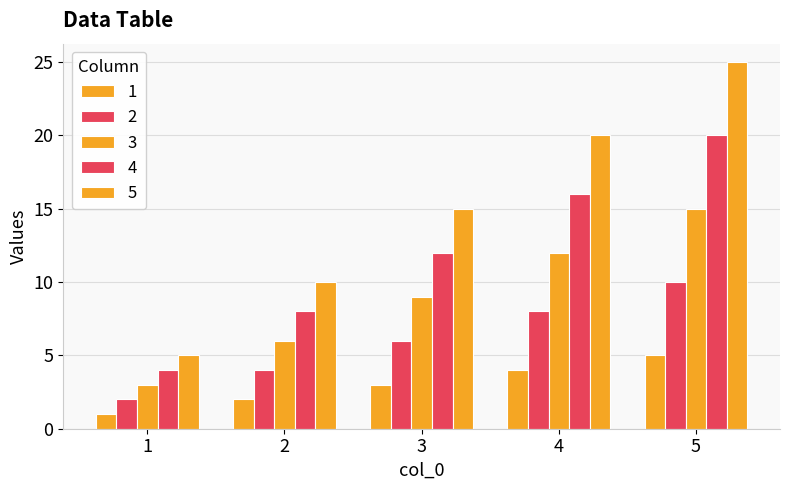

Which series has the largest range (max minus min)?

5